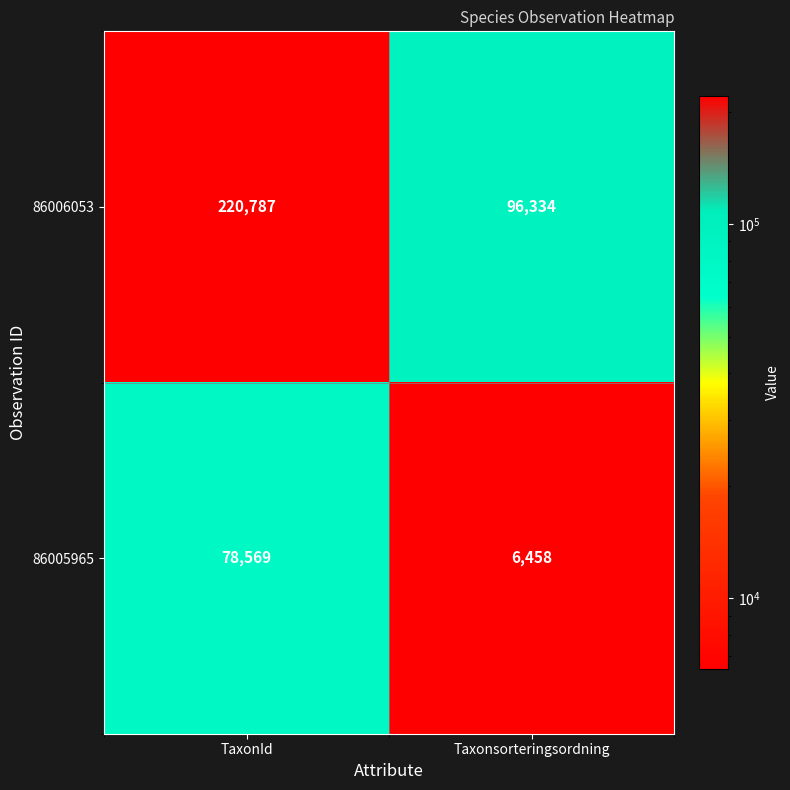

Which series has the largest total across all categories?

86006053